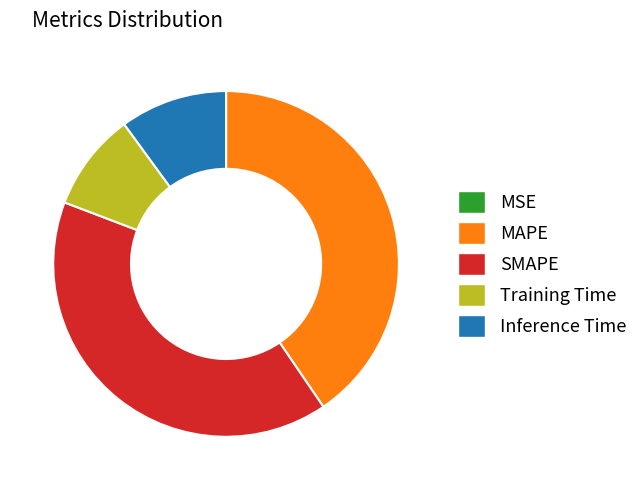

The MAPE slice represents 40% of the pie. True or false?

True